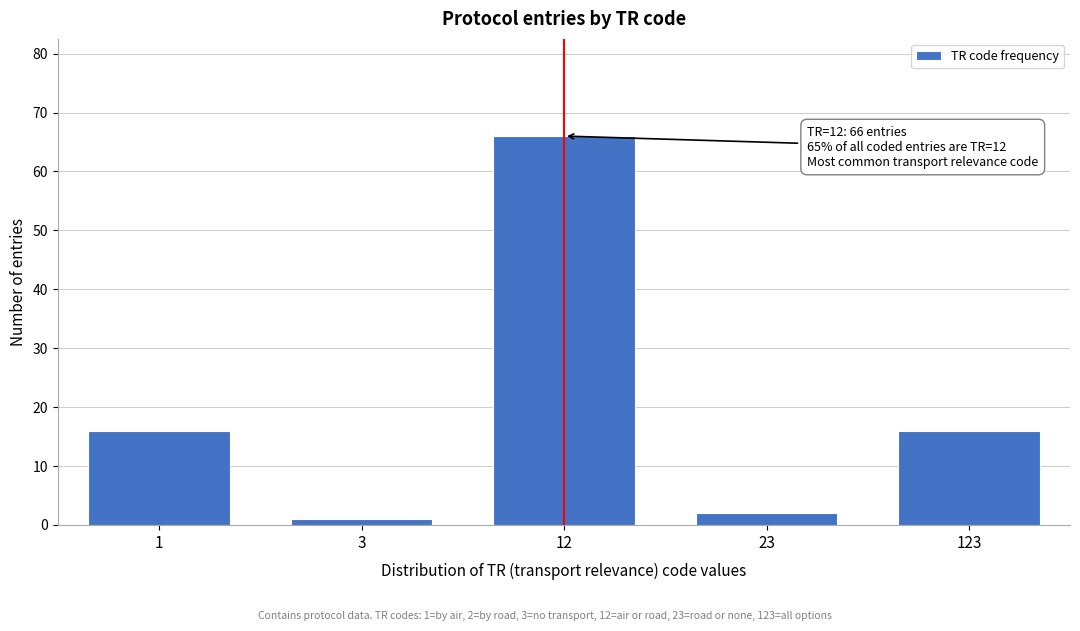

Reading left to right, list all the values displayed in this chart.

16	1	66	2	16